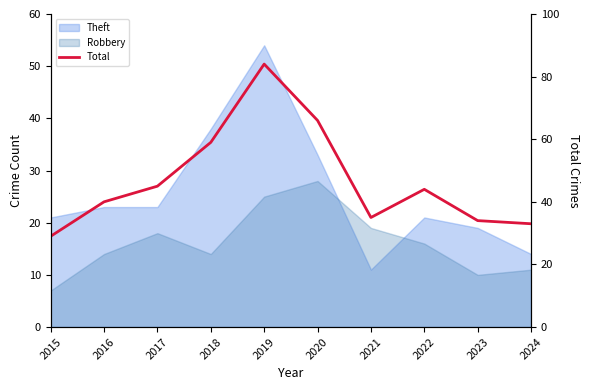

Which category has the lowest value across all series?

2015